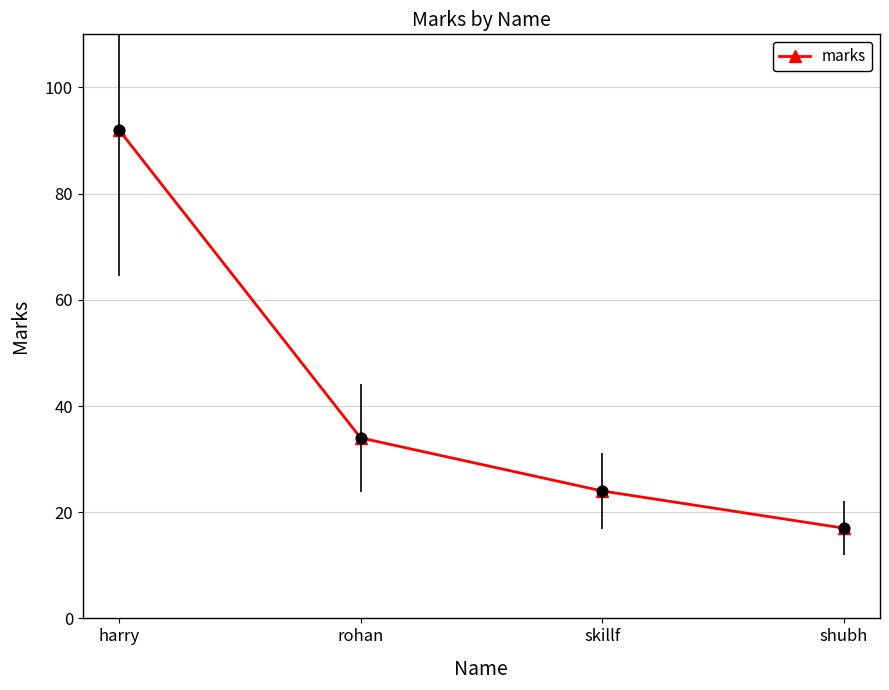

Which has a higher value, skillf or harry?

harry